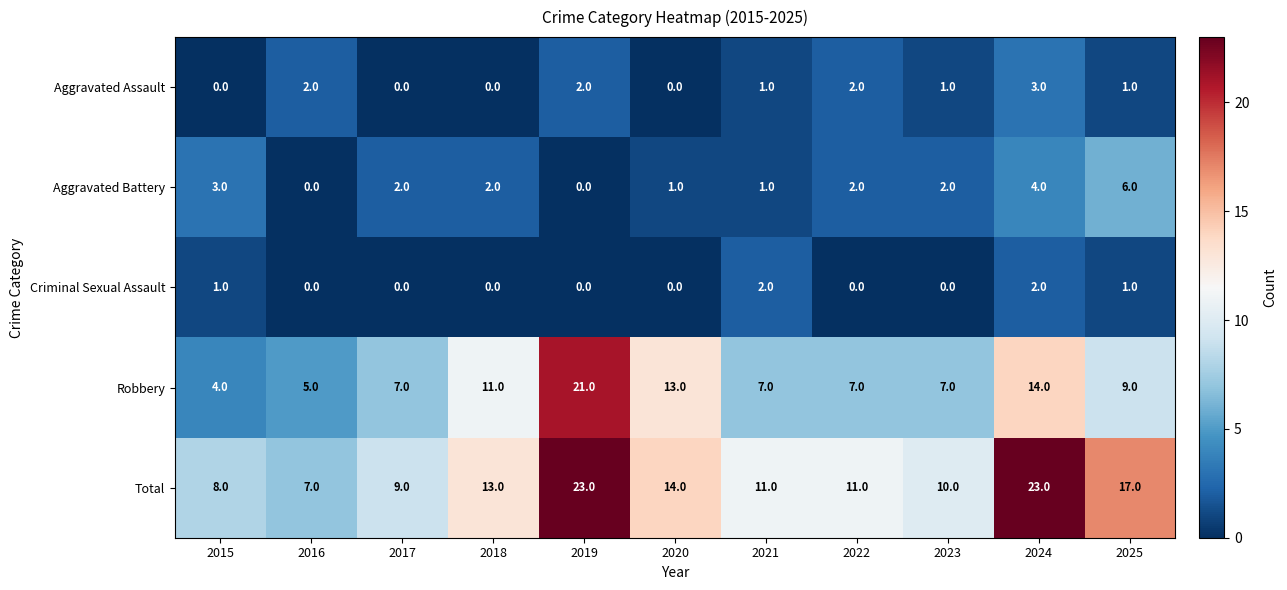

List the series in order of their peak value, lowest first.

Criminal Sexual Assault, Aggravated Assault, Aggravated Battery, Robbery, Total